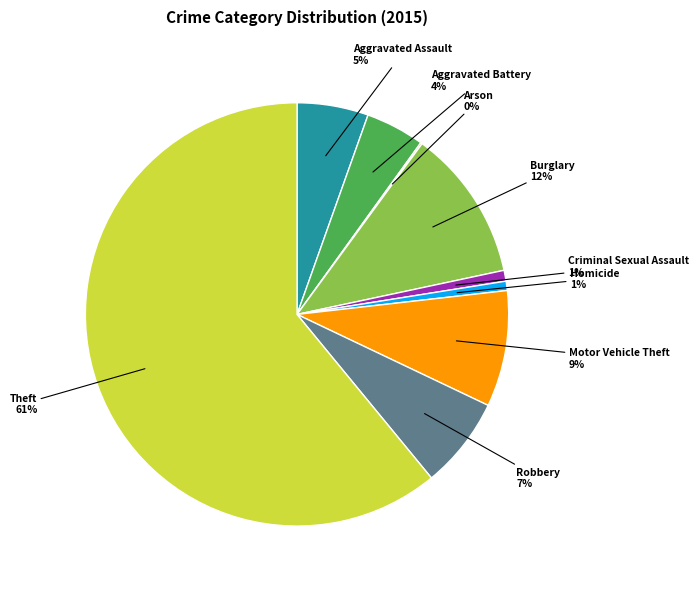

Does any single category account for the majority?

Yes